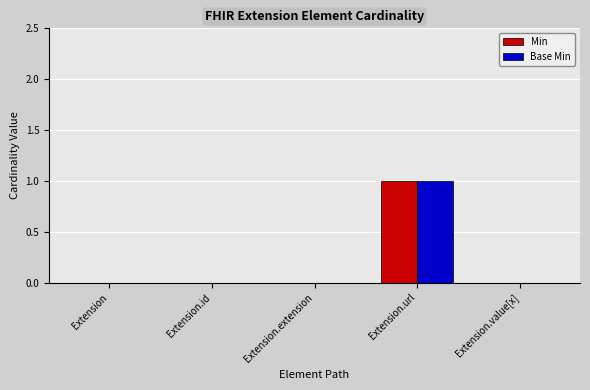

At which category is the sum across all series the highest?

Extension.url